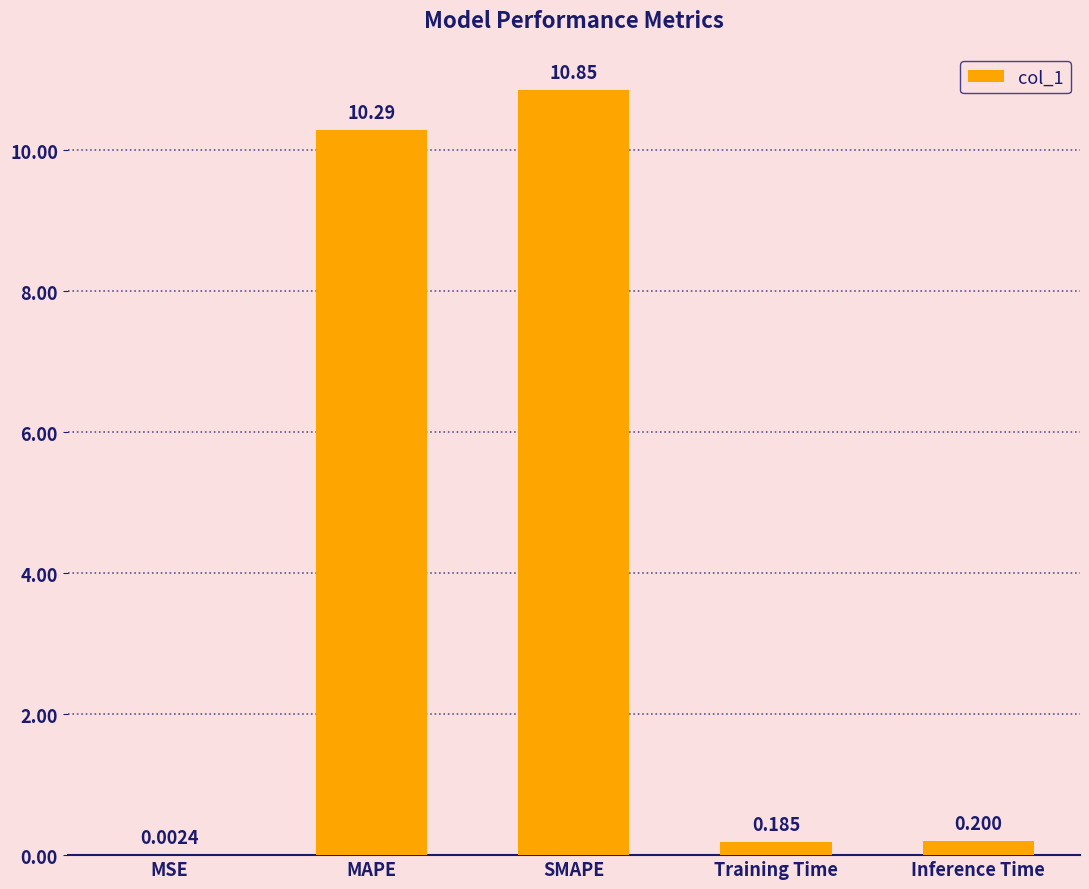

What is the sum of all values?

21.5